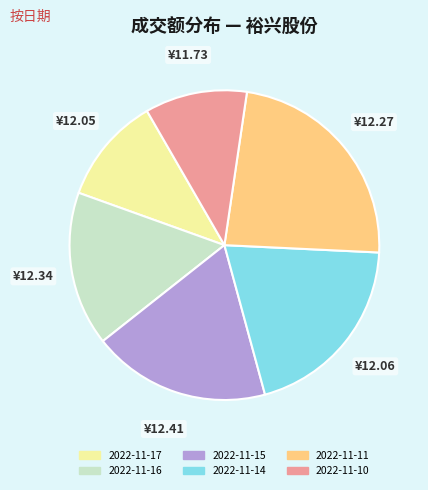

Combined, do 2022-11-16 and 2022-11-10 account for over 50%?

No